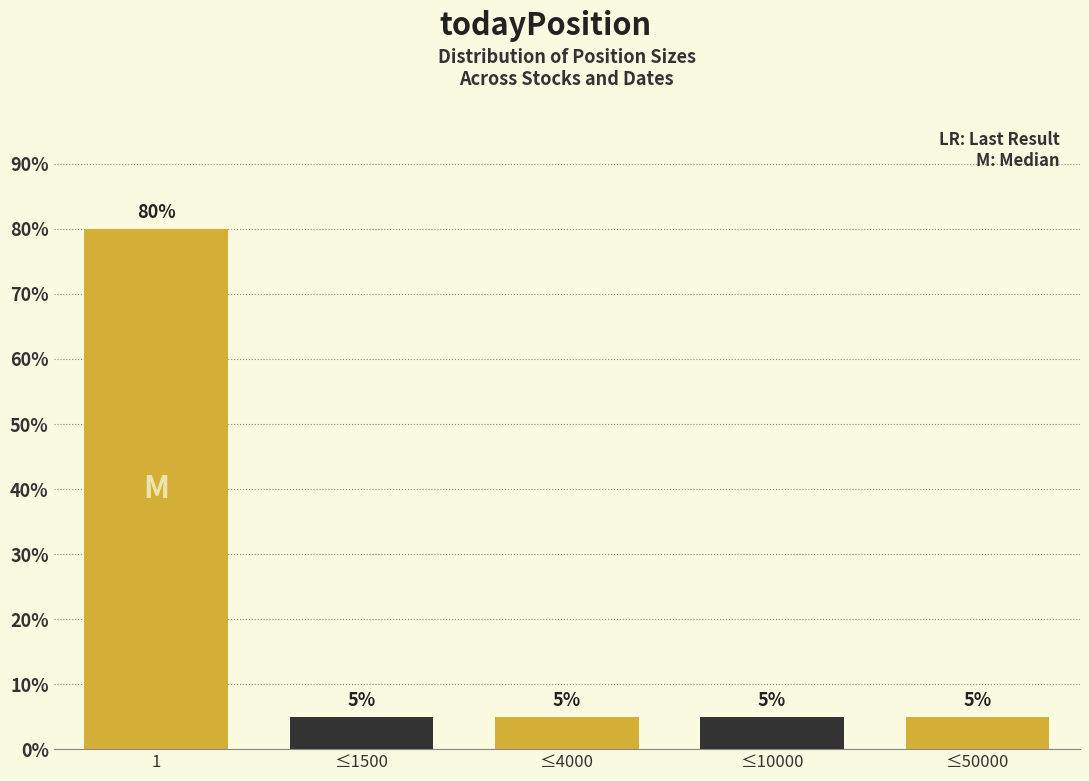

Reading left to right, extract all data points from this chart.

1=80	≤1500=5	≤4000=5	≤10000=5	≤50000=5